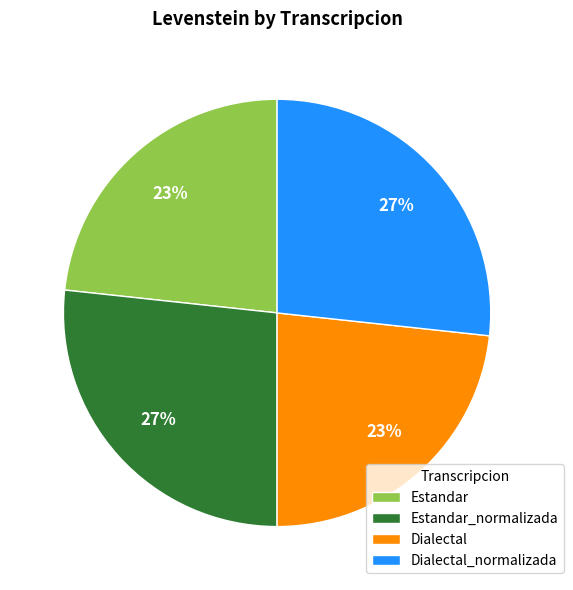

Is there any slice that represents more than half of the pie?

No